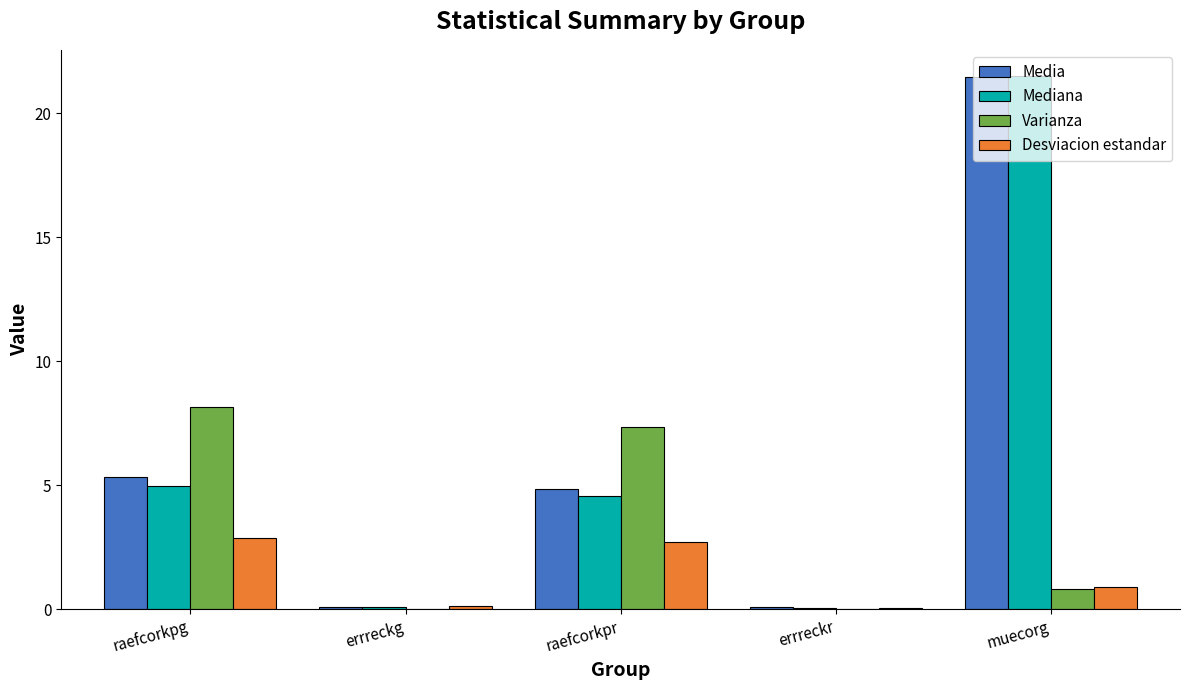

What is the sum of all Desviacion estandar values?

6.7